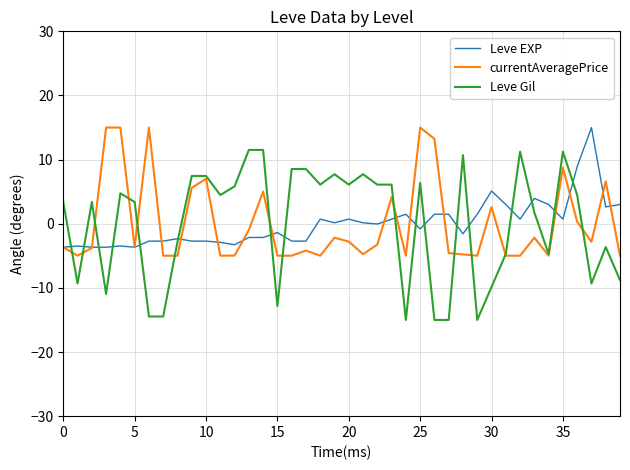

Which series has the largest range (max minus min)?

Leve Gil